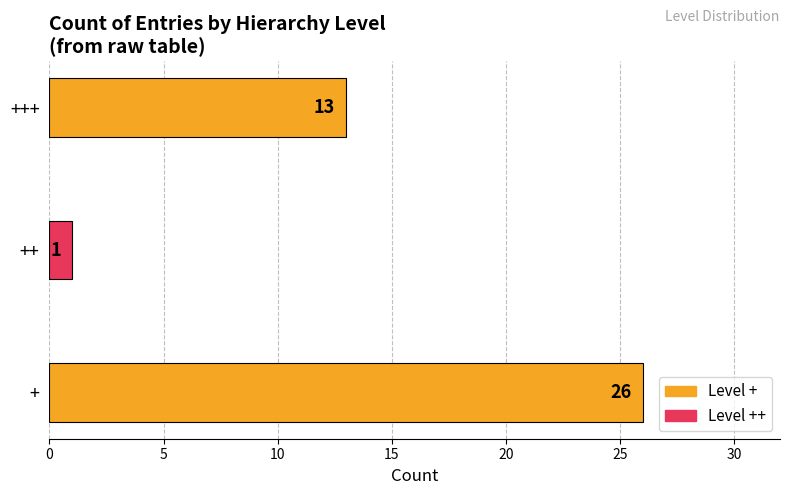

Reading bottom to top, transcribe all the data shown in this chart.

26	1	13